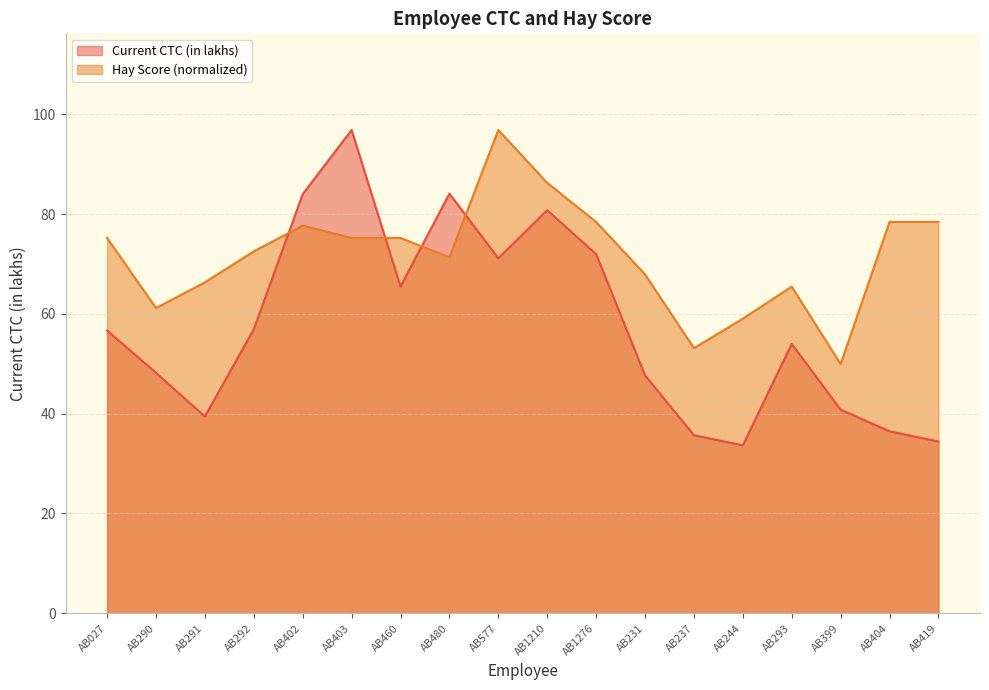

What is the total value across all series at AB460?

140.7